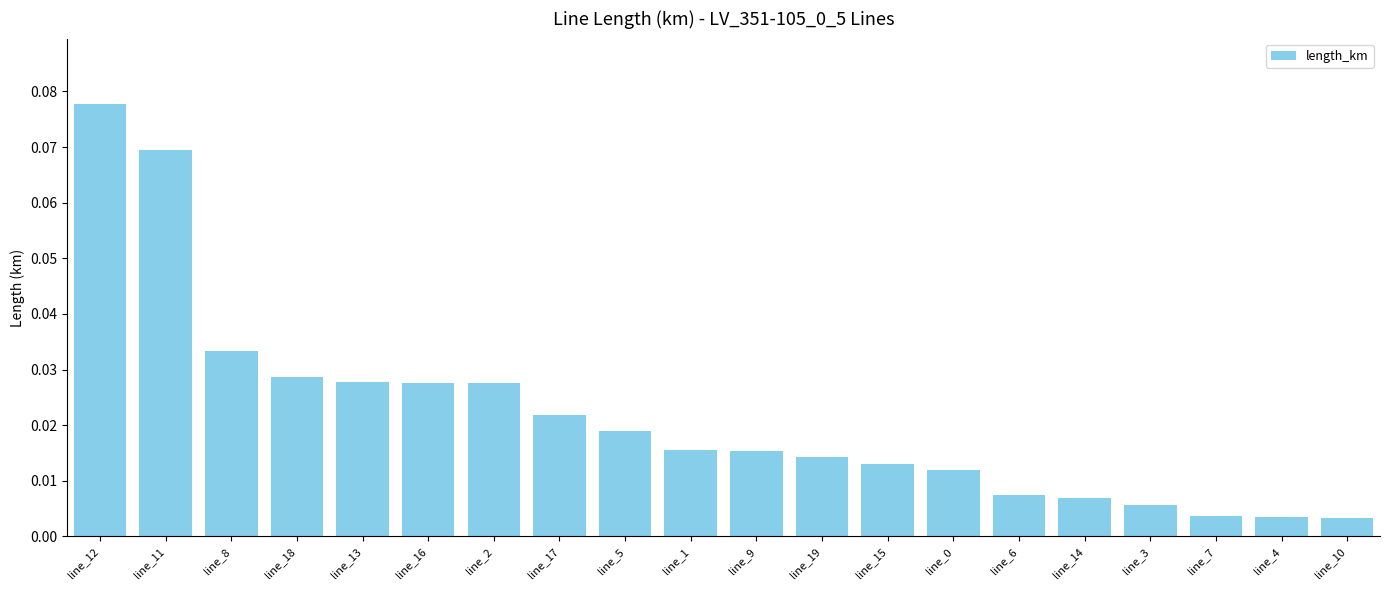

Are the bars horizontal?

No